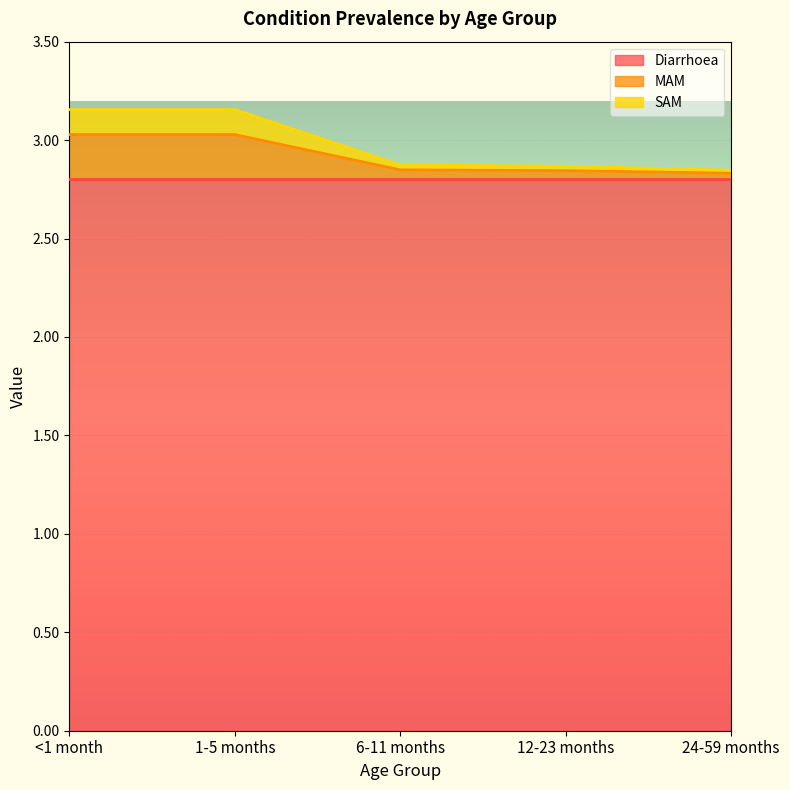

True or false: SAM and MAM cross at least once.

False